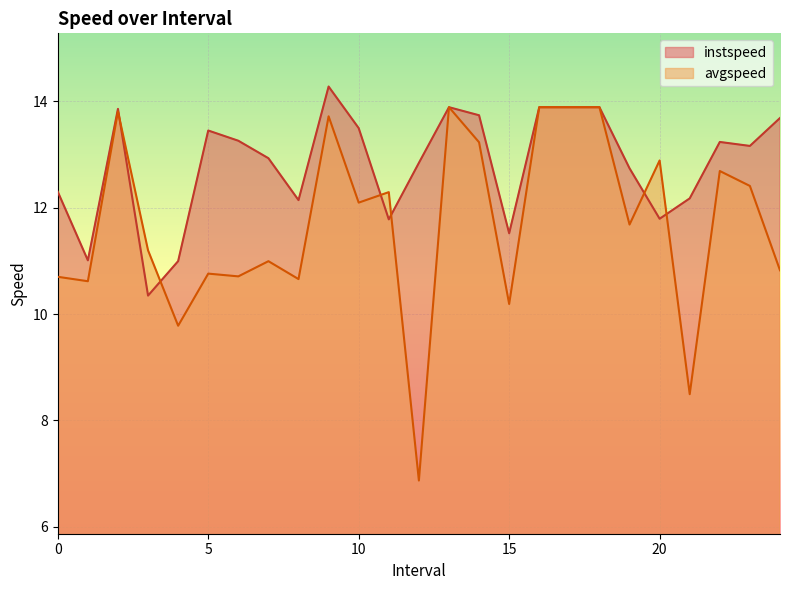

What is the total value across all series at 12.0?

19.7